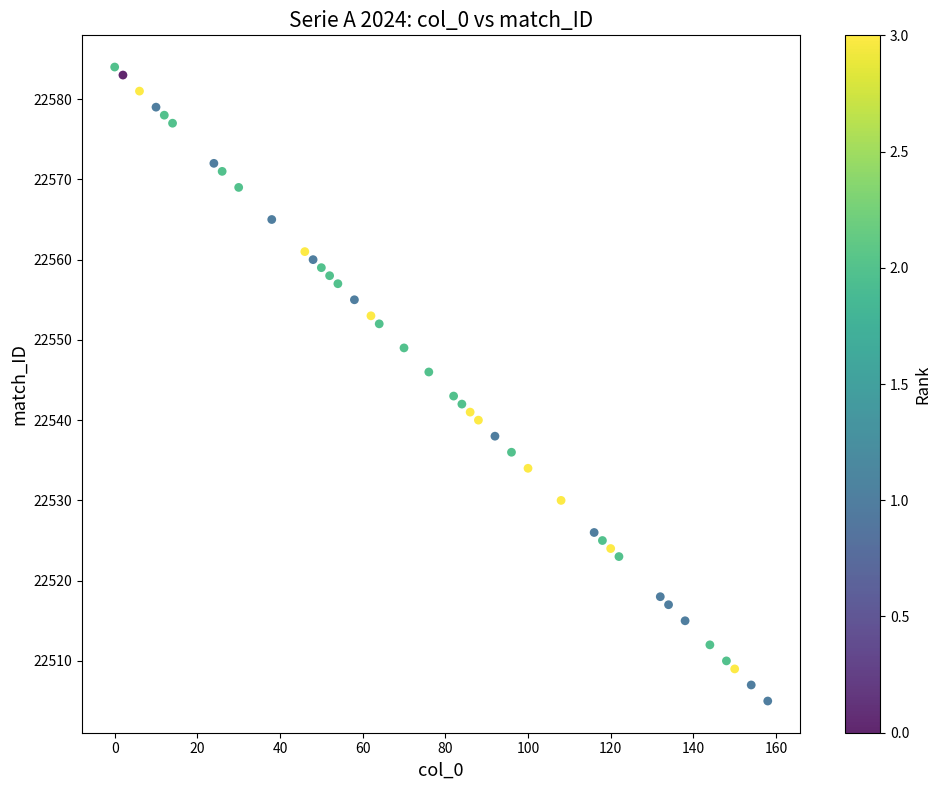

What Y value in the scatter plot is closest to 22544?

22543